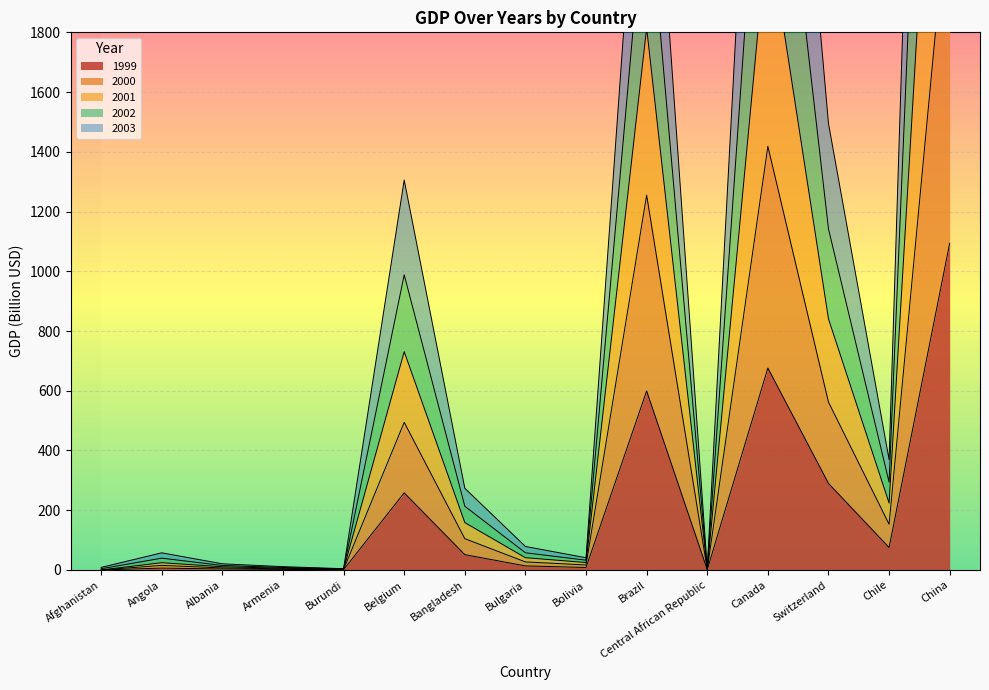

The value of 1999 at Belgium is 258.2. True or false?

True